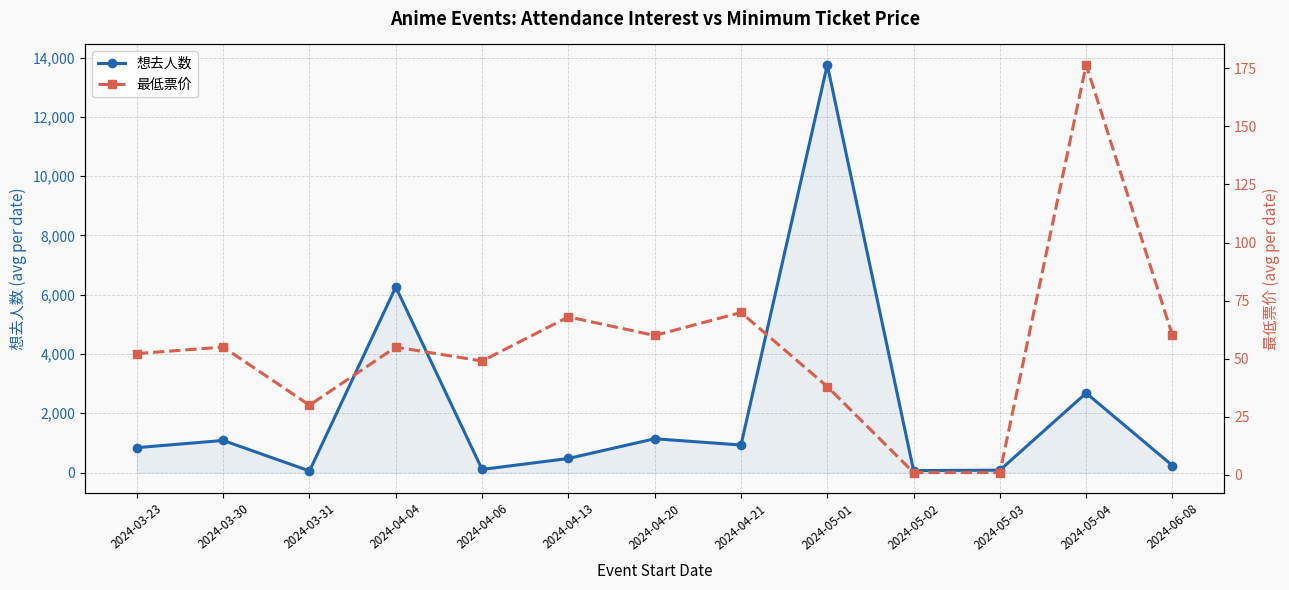

Rank the categories by 最低票价 value from lowest to highest.

2024-05-02, 2024-05-03, 2024-03-31, 2024-05-01, 2024-04-06, 2024-03-23, 2024-03-30, 2024-04-04, 2024-04-20, 2024-06-08, 2024-04-13, 2024-04-21, 2024-05-04